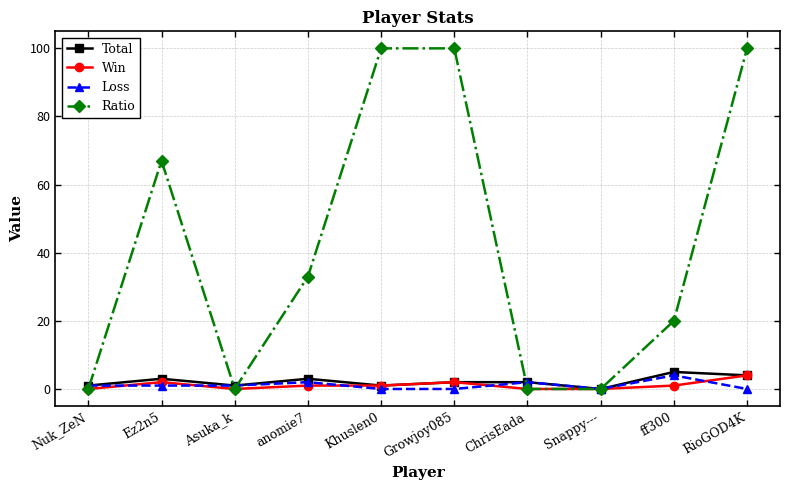

After their last crossing, which series has the higher values: Loss or Win?

Win